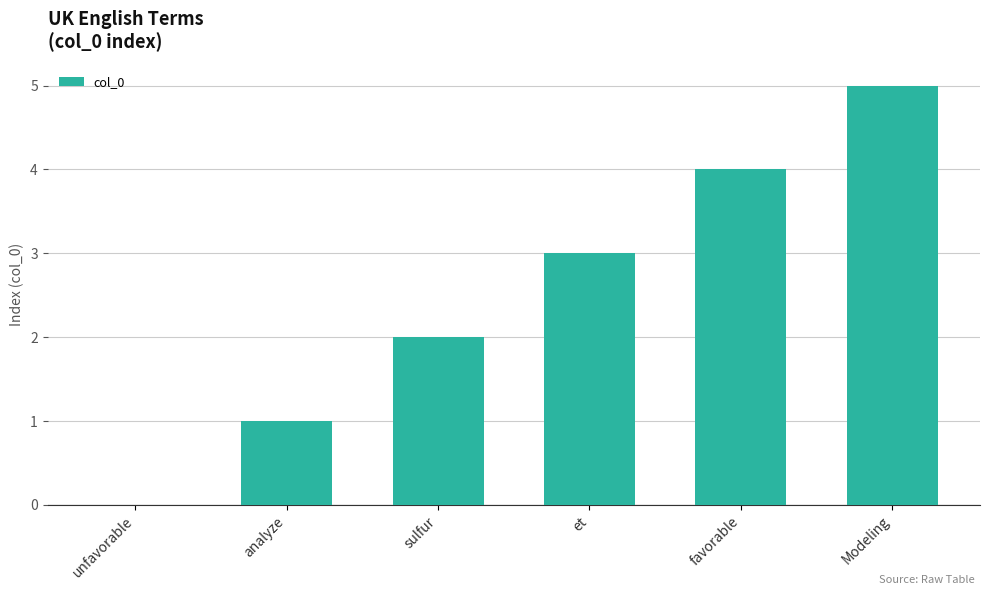

Reading left to right, list all the values displayed in this chart.

unfavorable=0	analyze=1	sulfur=2	et=3	favorable=4	Modeling=5